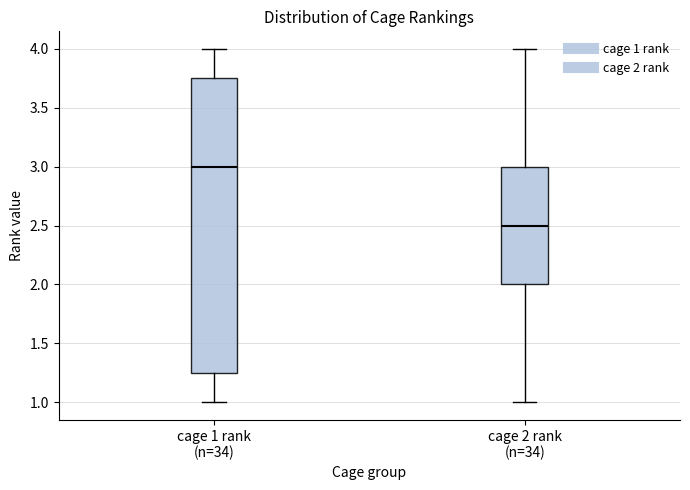

Which box's median line is the lowest?

cage 2 rank (n=34)